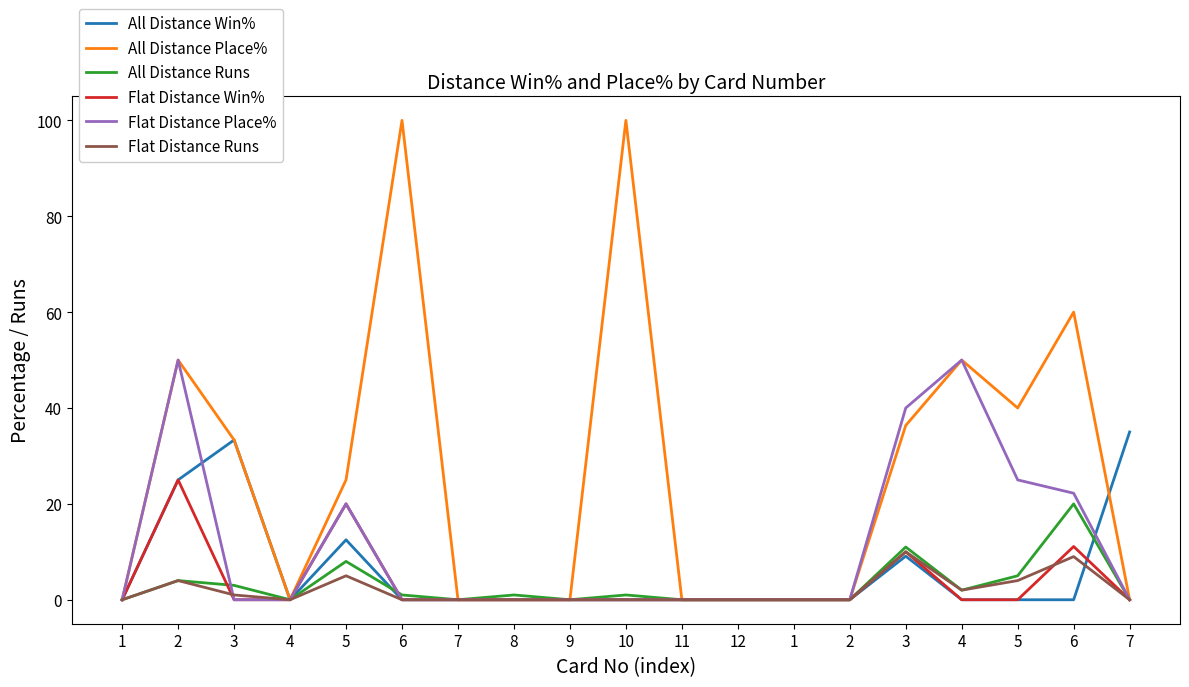

List the series in order of their peak value, highest first.

All Distance Place%, Flat Distance Place%, All Distance Win%, Flat Distance Win%, All Distance Runs, Flat Distance Runs